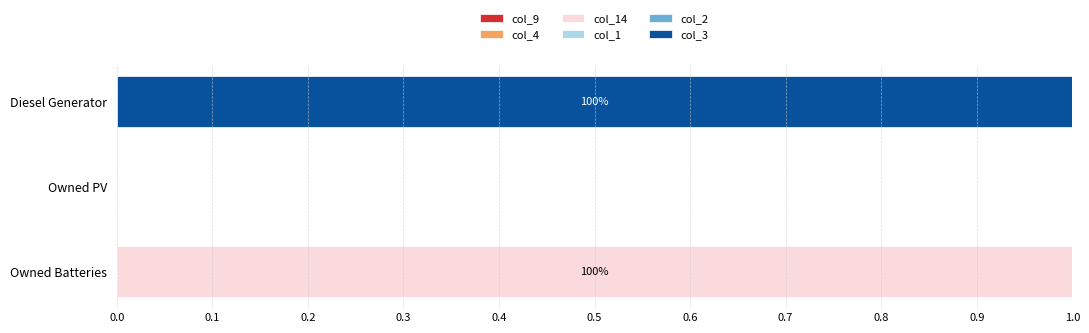

Which category has the highest value in the col_14 series?

Owned Batteries